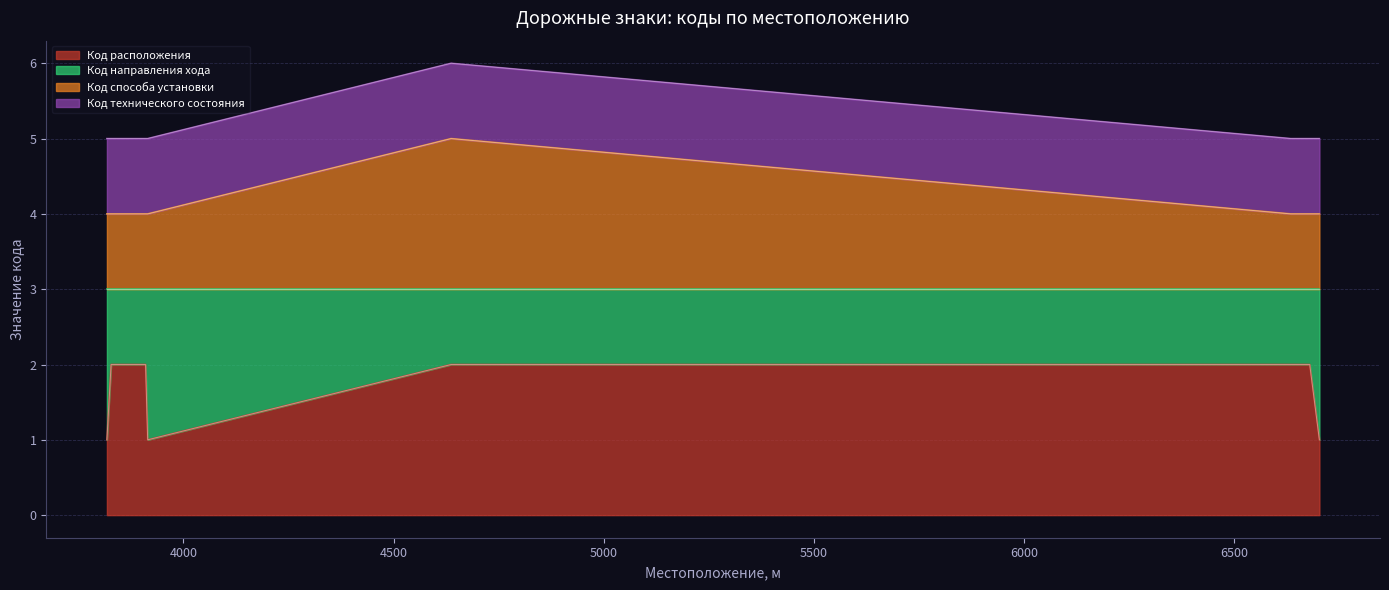

Does the chart have visible grid lines?

Yes